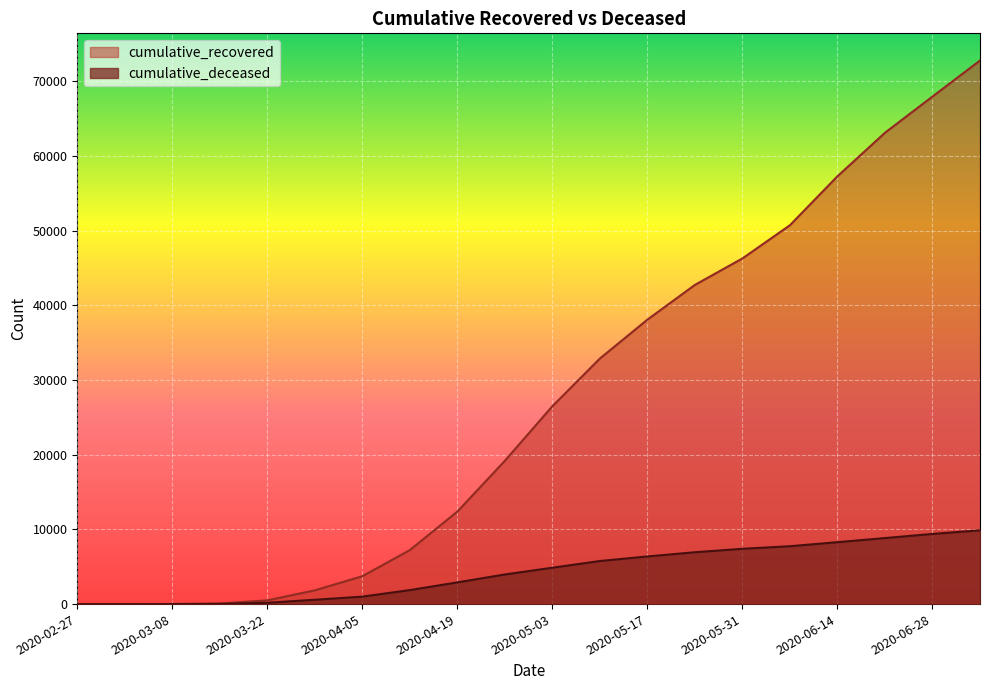

True or false: cumulative_recovered and cumulative_deceased cross at least once.

False